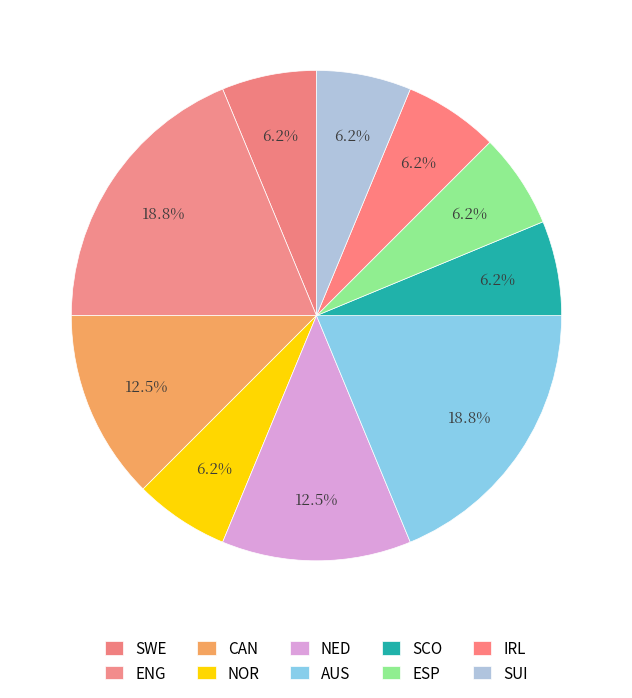

To the nearest percent, what is the difference between the AUS and SUI slice percentages?

12%